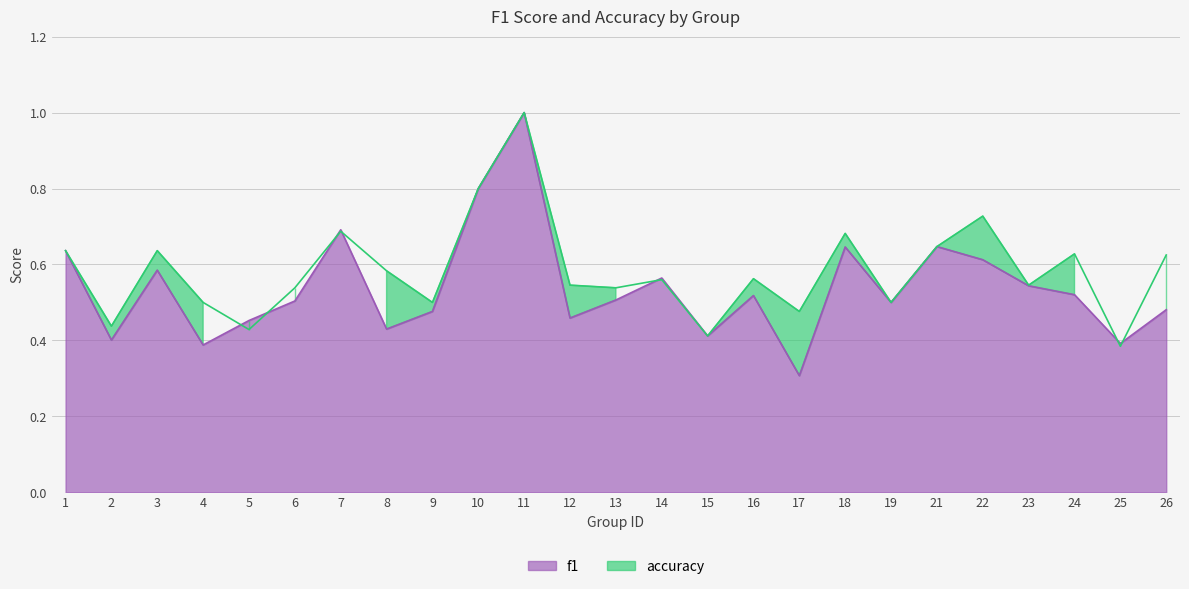

True or false: f1 and accuracy cross at least once.

True